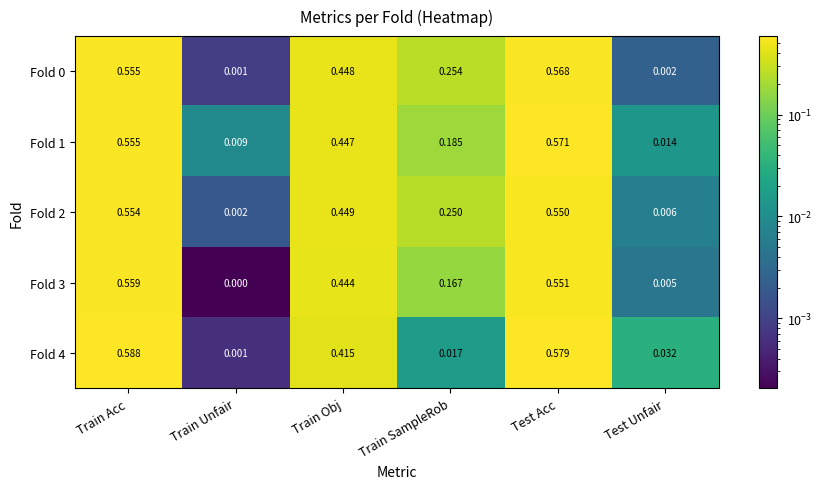

At which category does the chart reach its minimum across all series?

Train Unfair